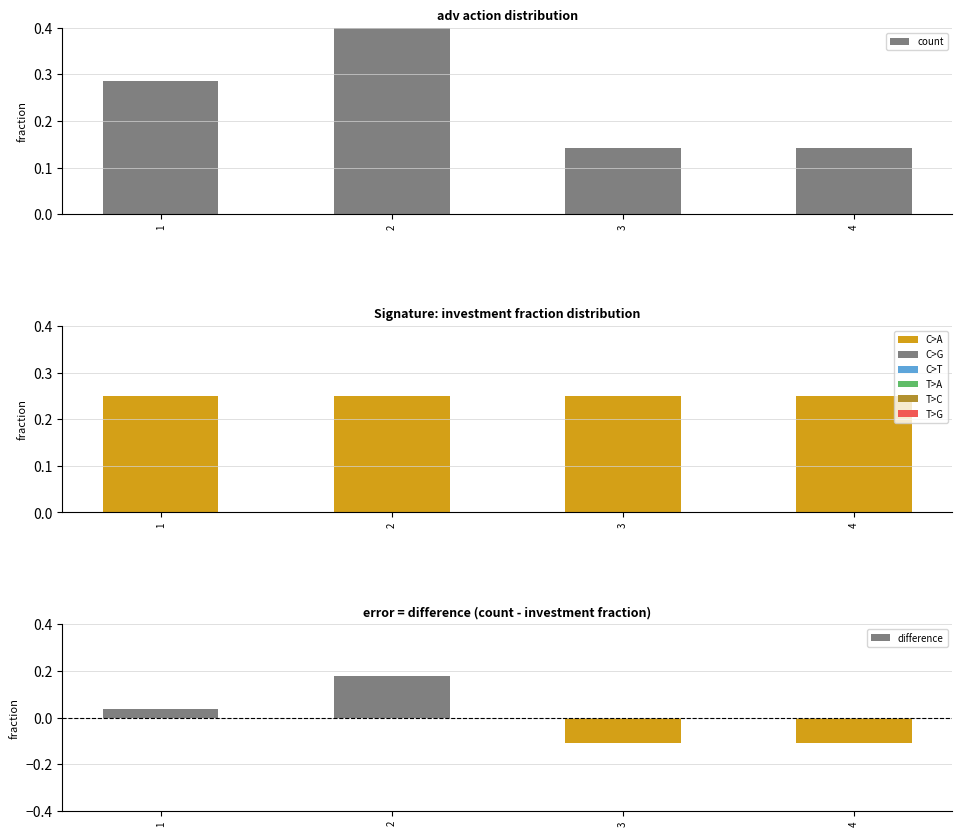

At how many categories does at least one series exceed 0?

4